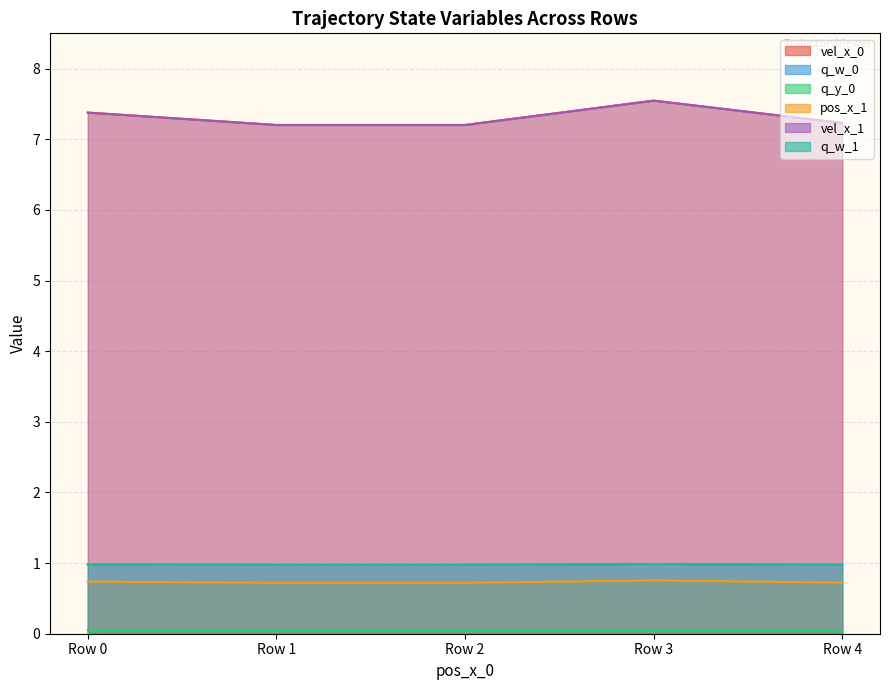

The q_y_0 series shows 0.1 at Row 4. True or false?

False